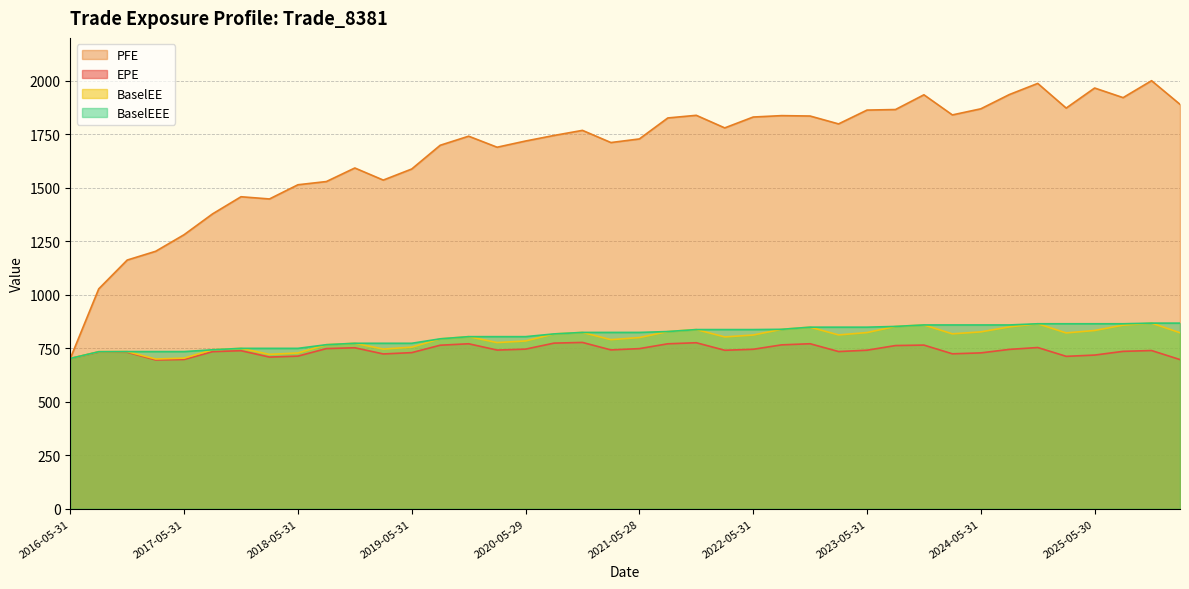

The value of EPE at 2018-08-31 is 748.4. True or false?

True